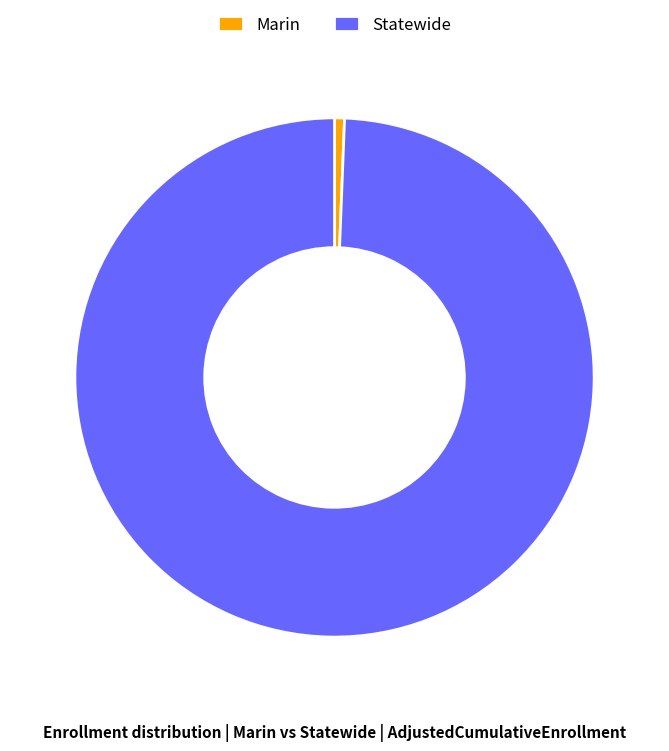

How many segments does this pie chart have?

2